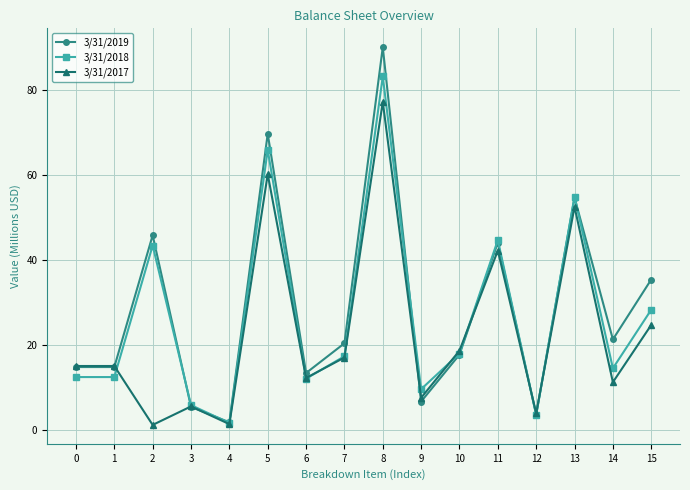

List the series in order of their peak value, highest first.

3/31/2019, 3/31/2018, 3/31/2017